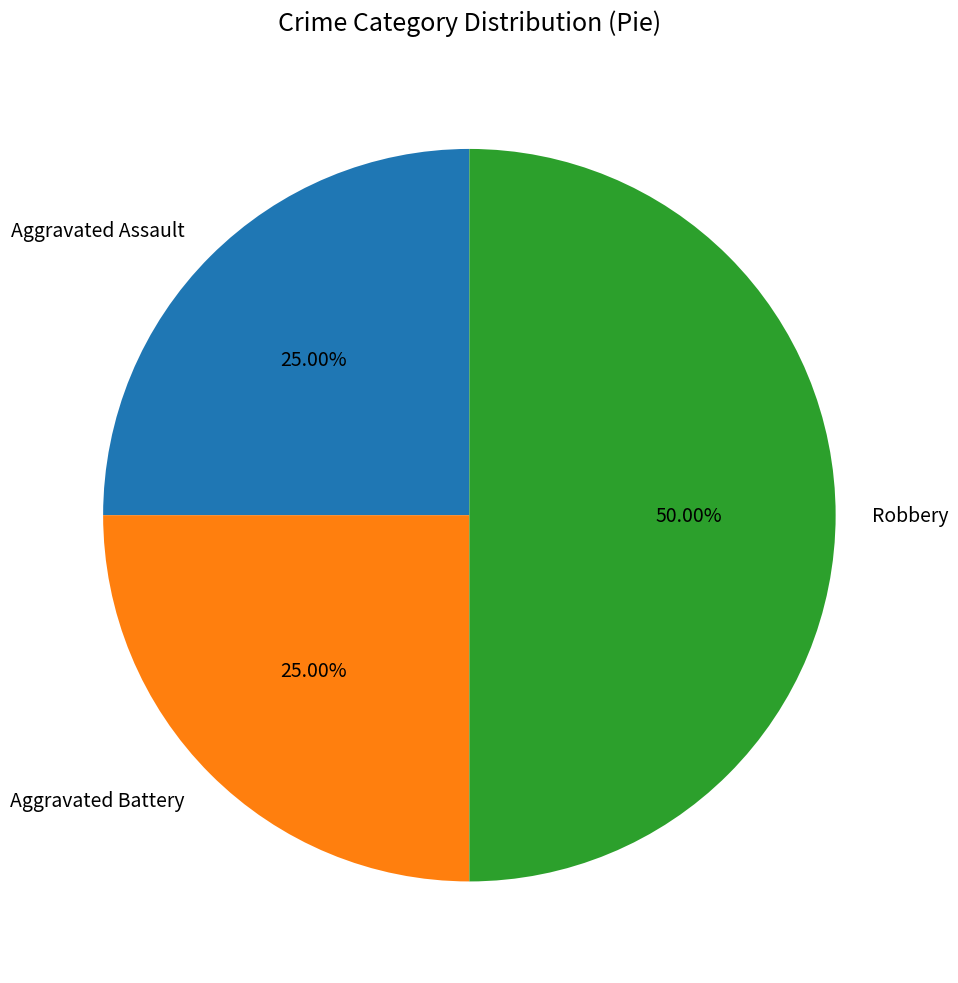

Is it true that Aggravated Battery is 25% of the pie?

True